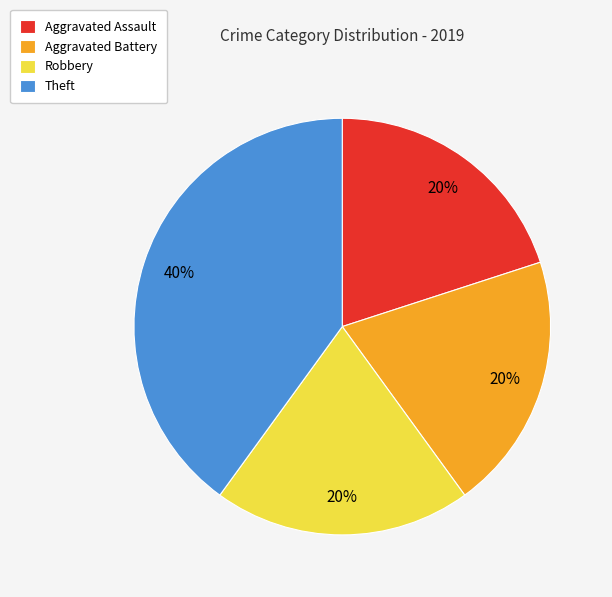

To the nearest percent, what is the combined percentage of Aggravated Assault and Aggravated Battery?

40%